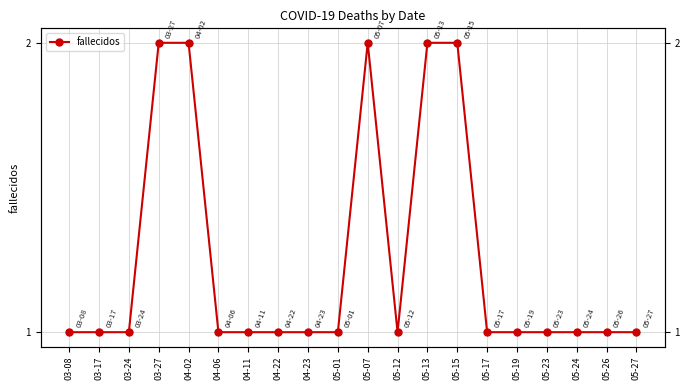

The value at 05-26 is 2. True or false?

False